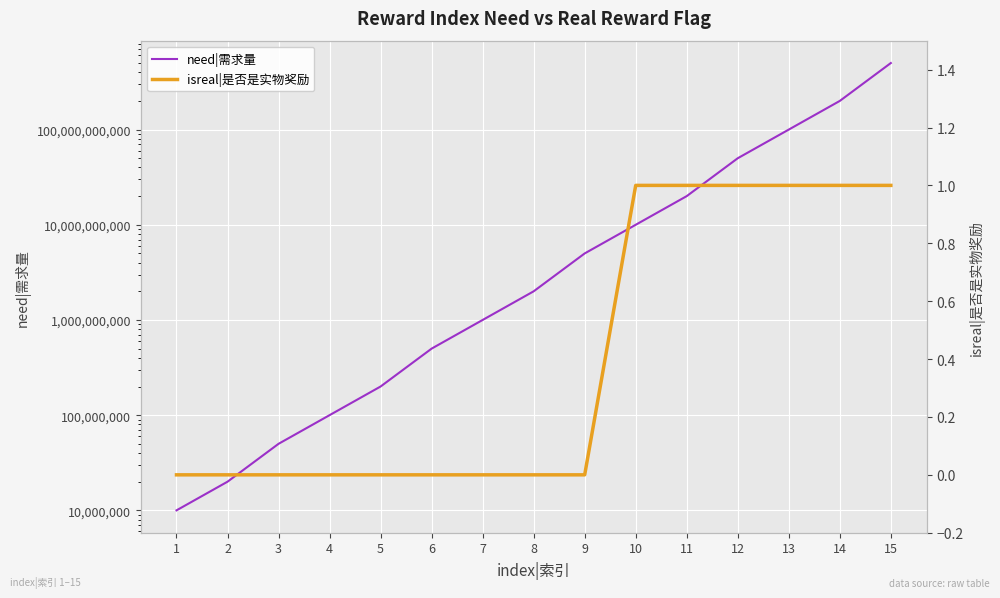

Is this an area chart (filled region under the line)?

No